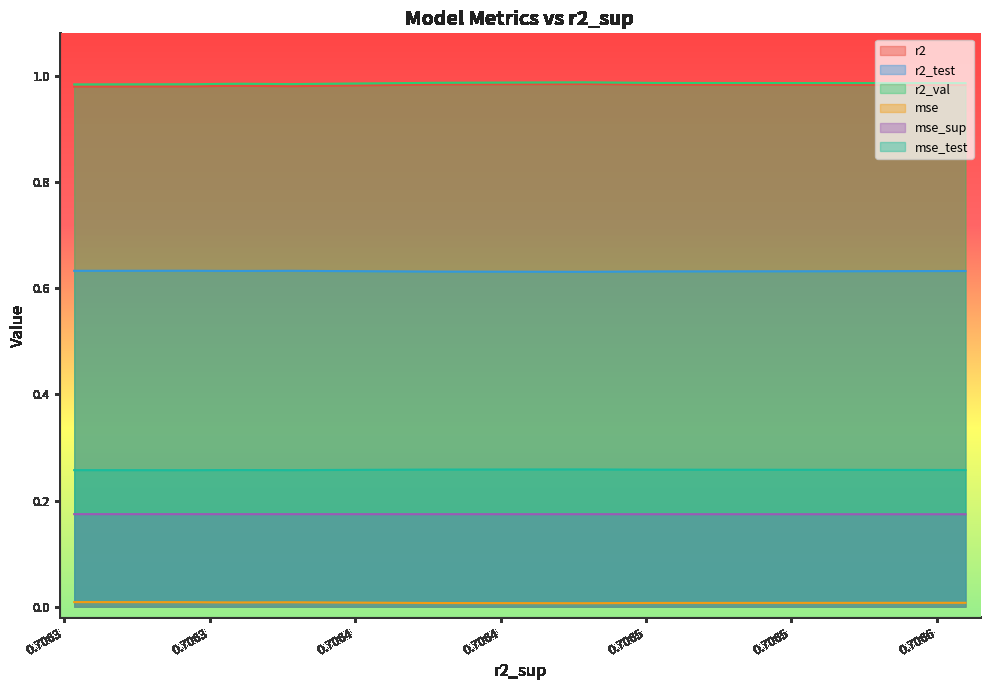

What is the highest value of the r2 series?

1.0